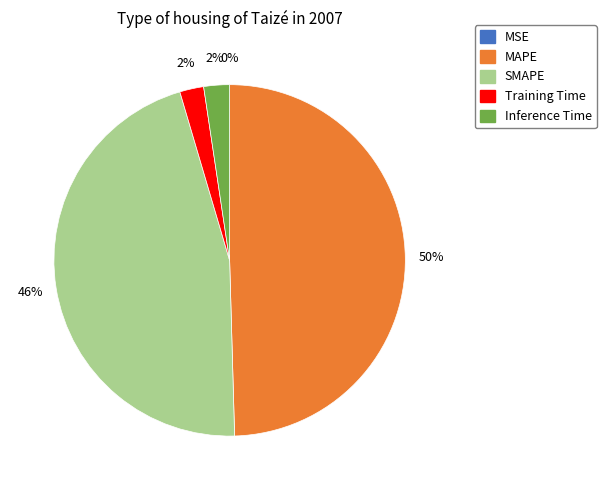

True or false: SMAPE accounts for 46% of the total.

True